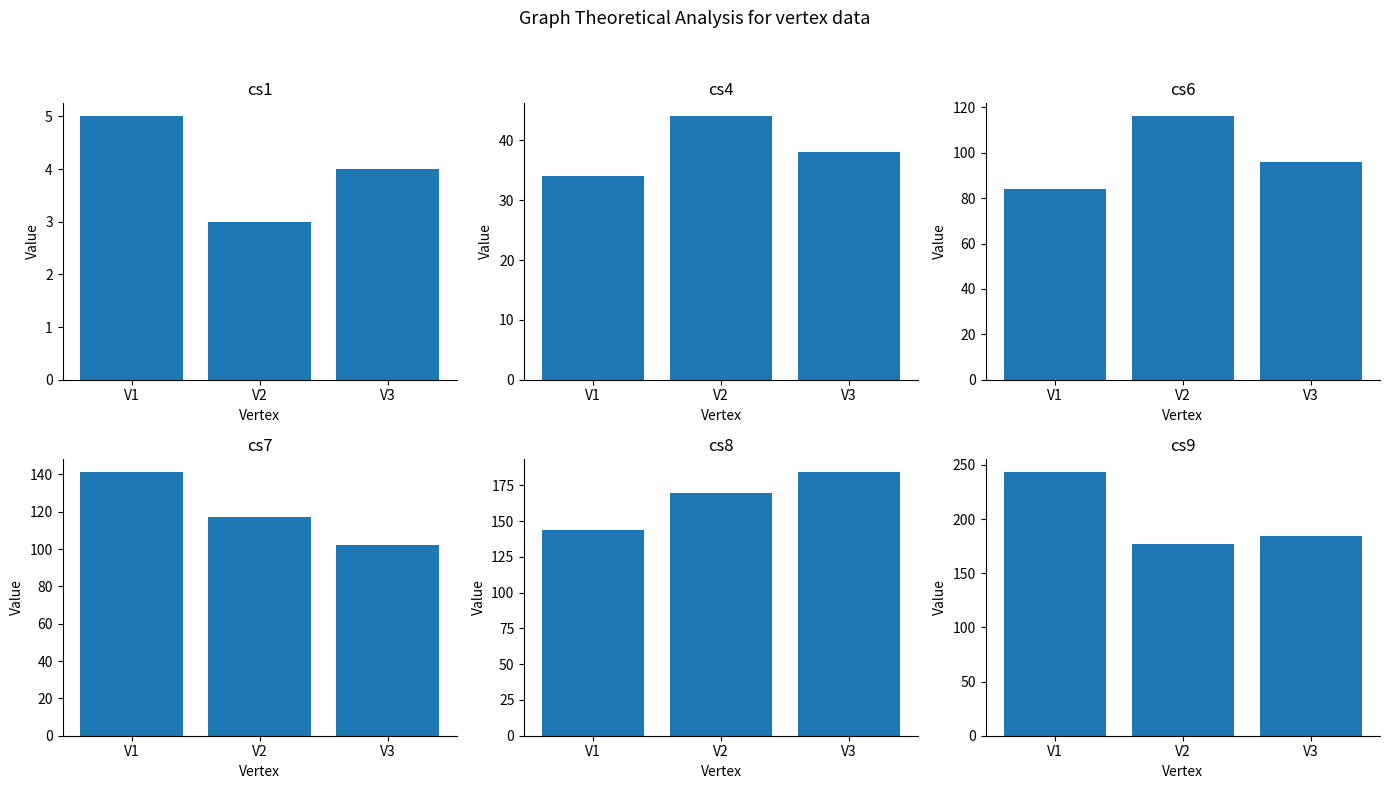

Which series has the largest total across all categories?

cs9